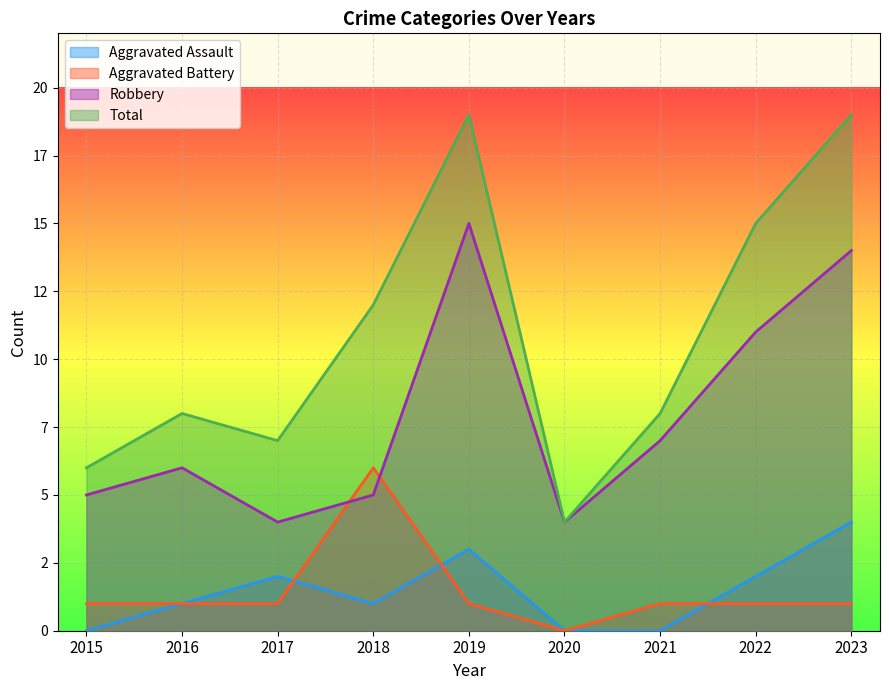

At which label does Aggravated Battery reach its peak?

2018